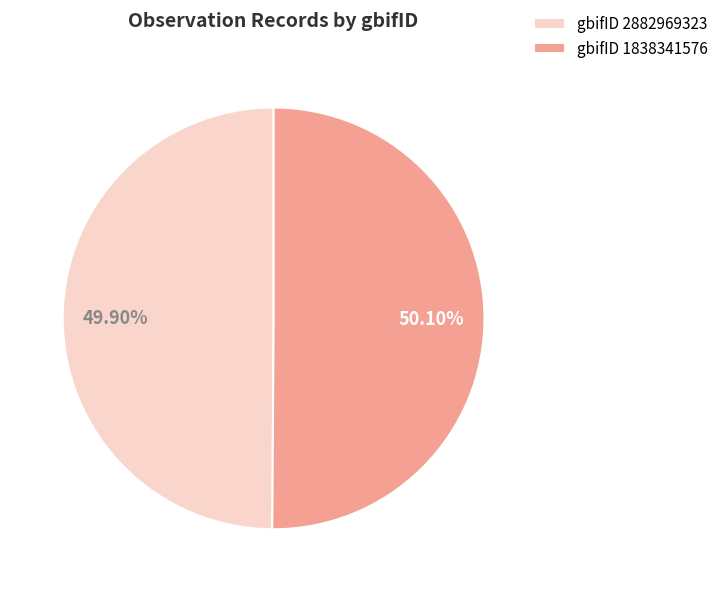

How many slices are in this pie chart?

2